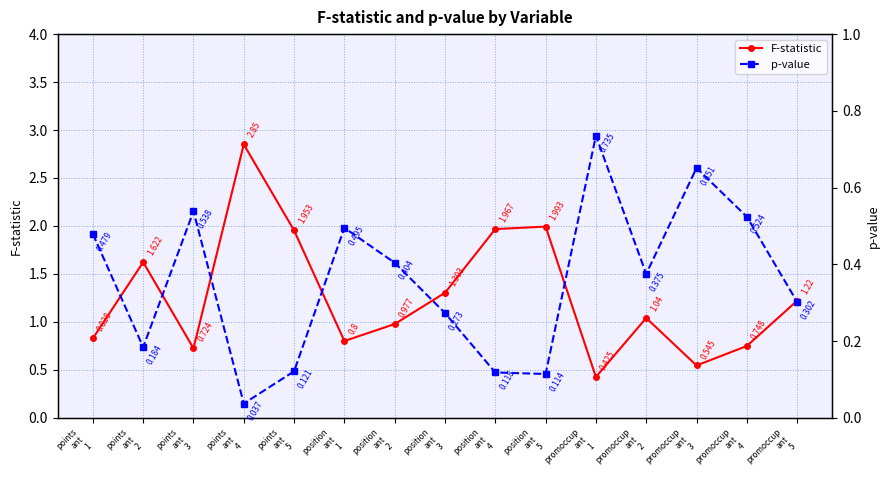

What is the difference between the maximum and minimum values in the F-statistic series?

2.4